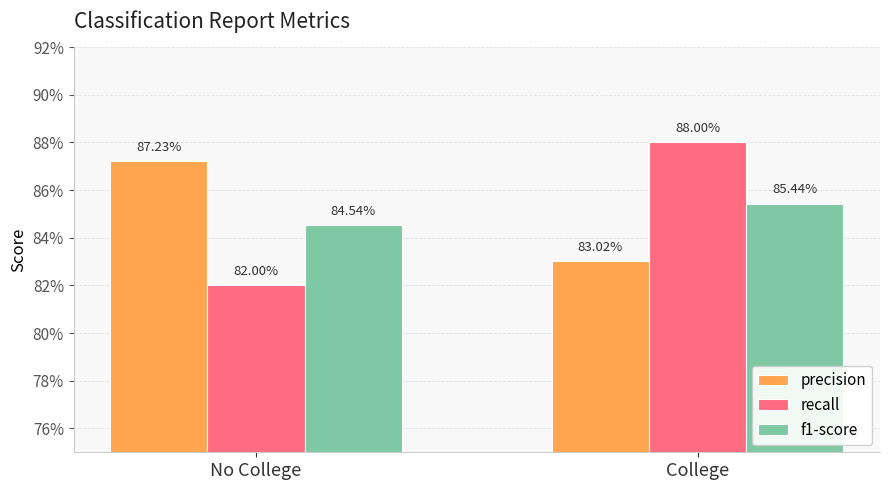

Is it true that precision equals 1.2 at College?

False